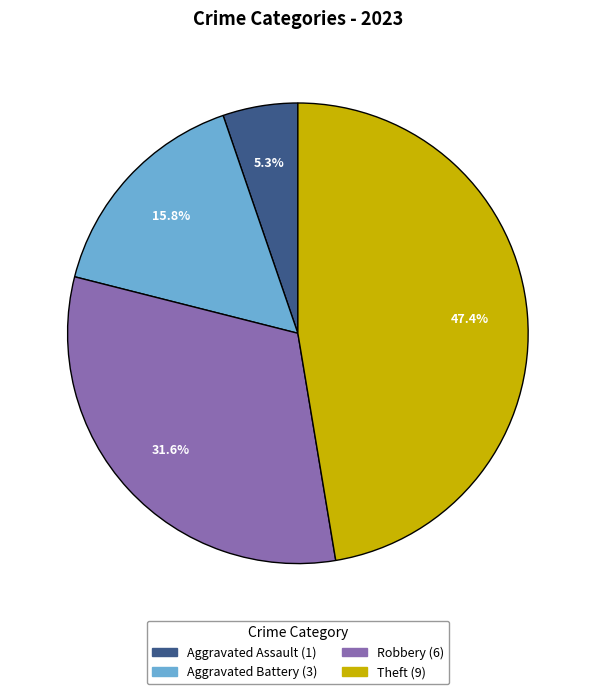

Is there any slice that represents more than half of the pie?

No